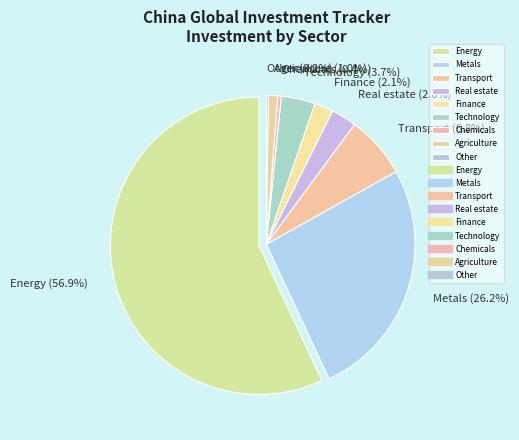

Which slice is the largest?

Energy